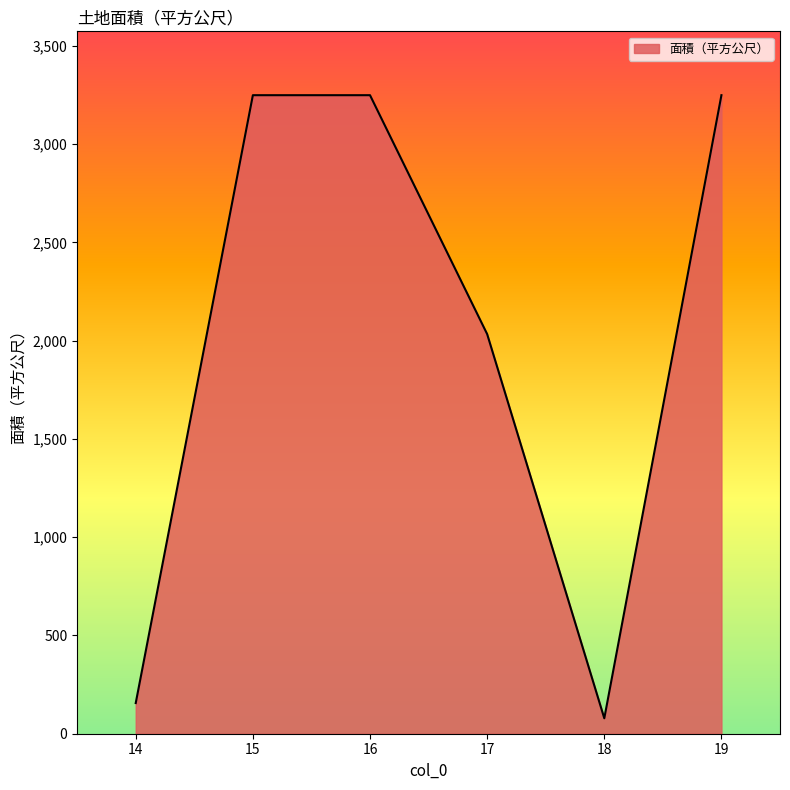

How many lines are shown in the chart?

1